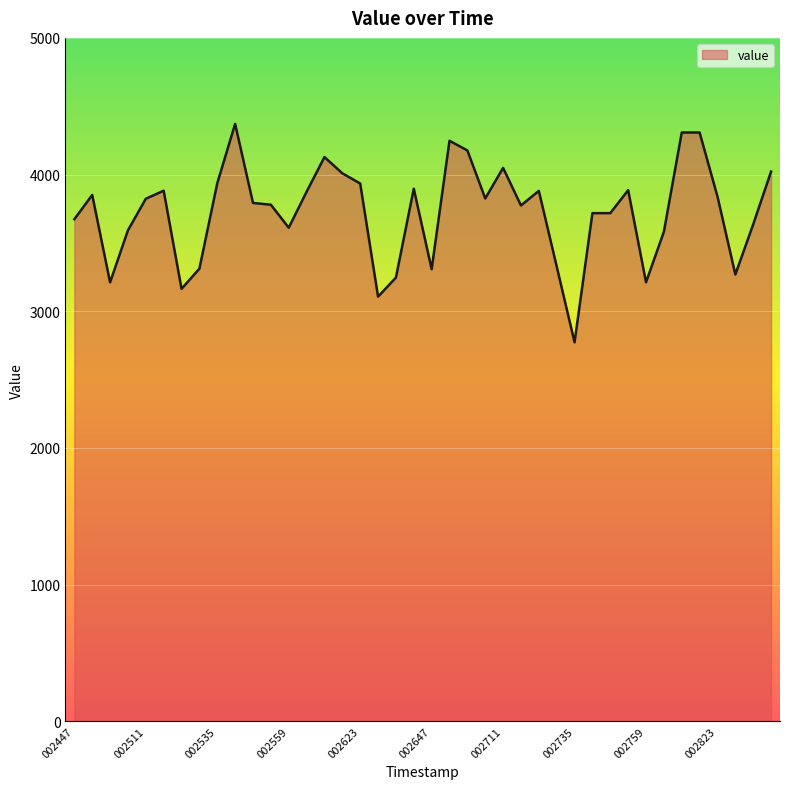

What is the smallest value displayed?

2772.9